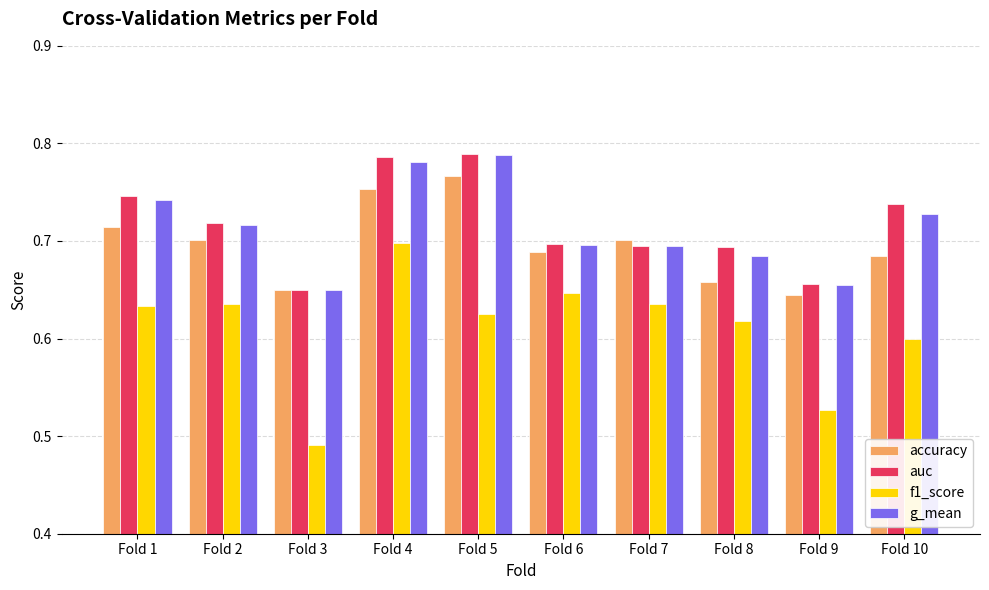

At which category is the sum across all series the highest?

Fold 4